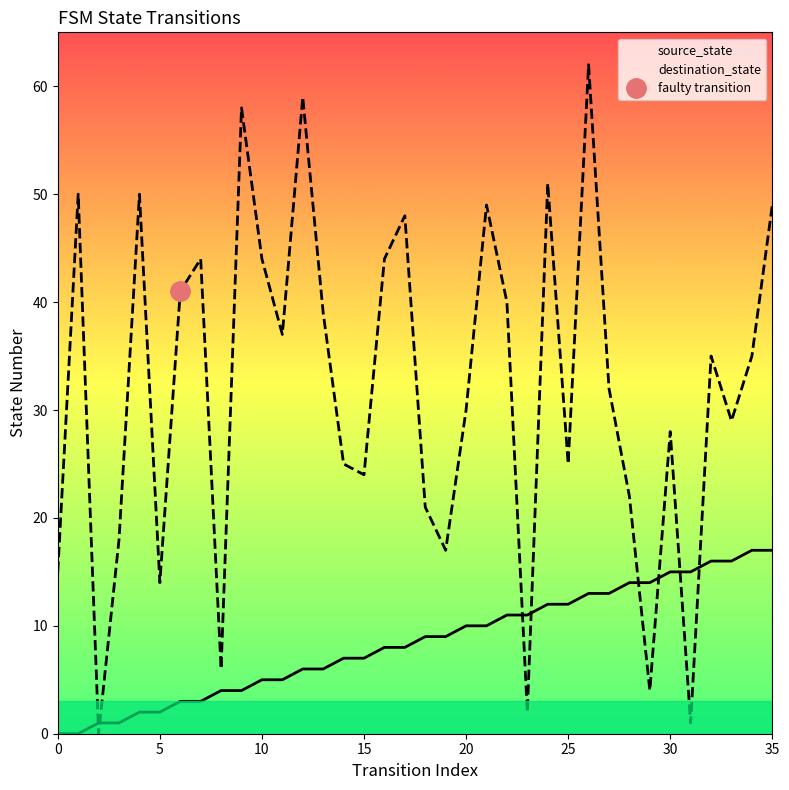

Does the chart have visible grid lines?

No